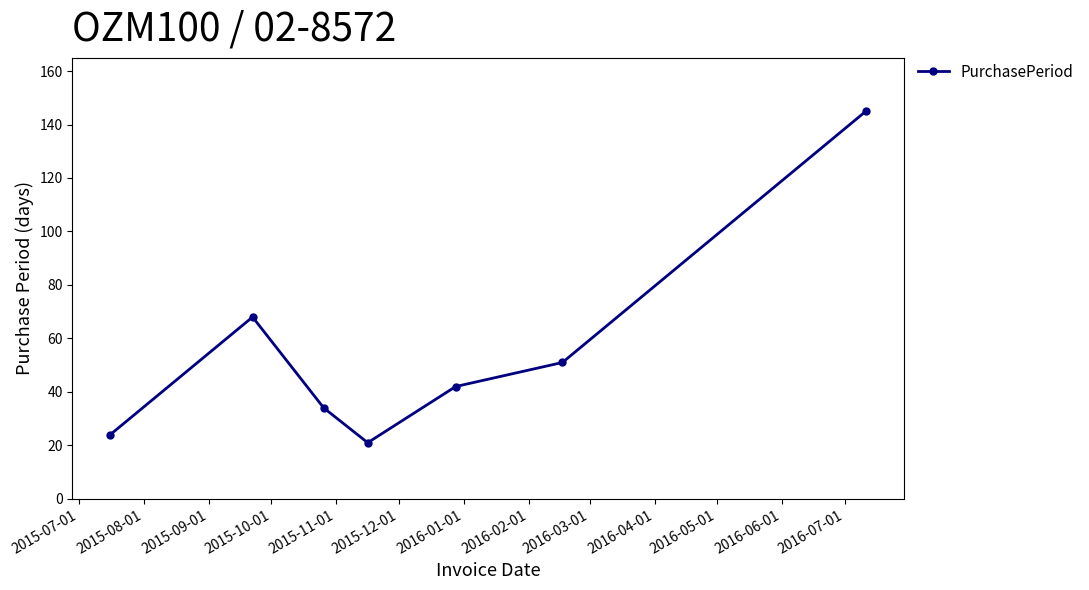

What is the average value?

55